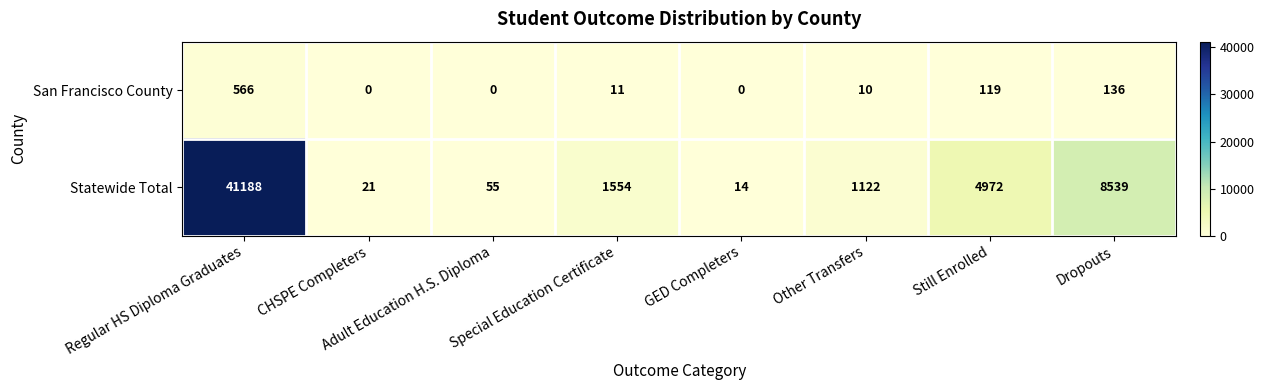

At which label is San Francisco County closest to 283?

Dropouts